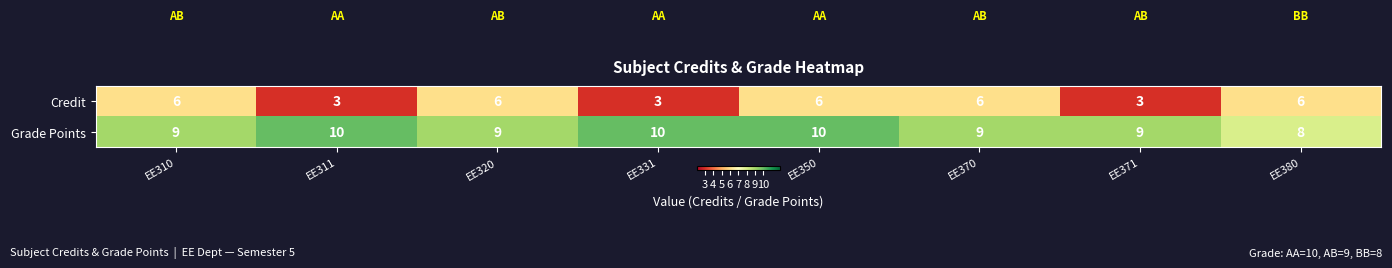

What is the average value of the Grade Points series?

9